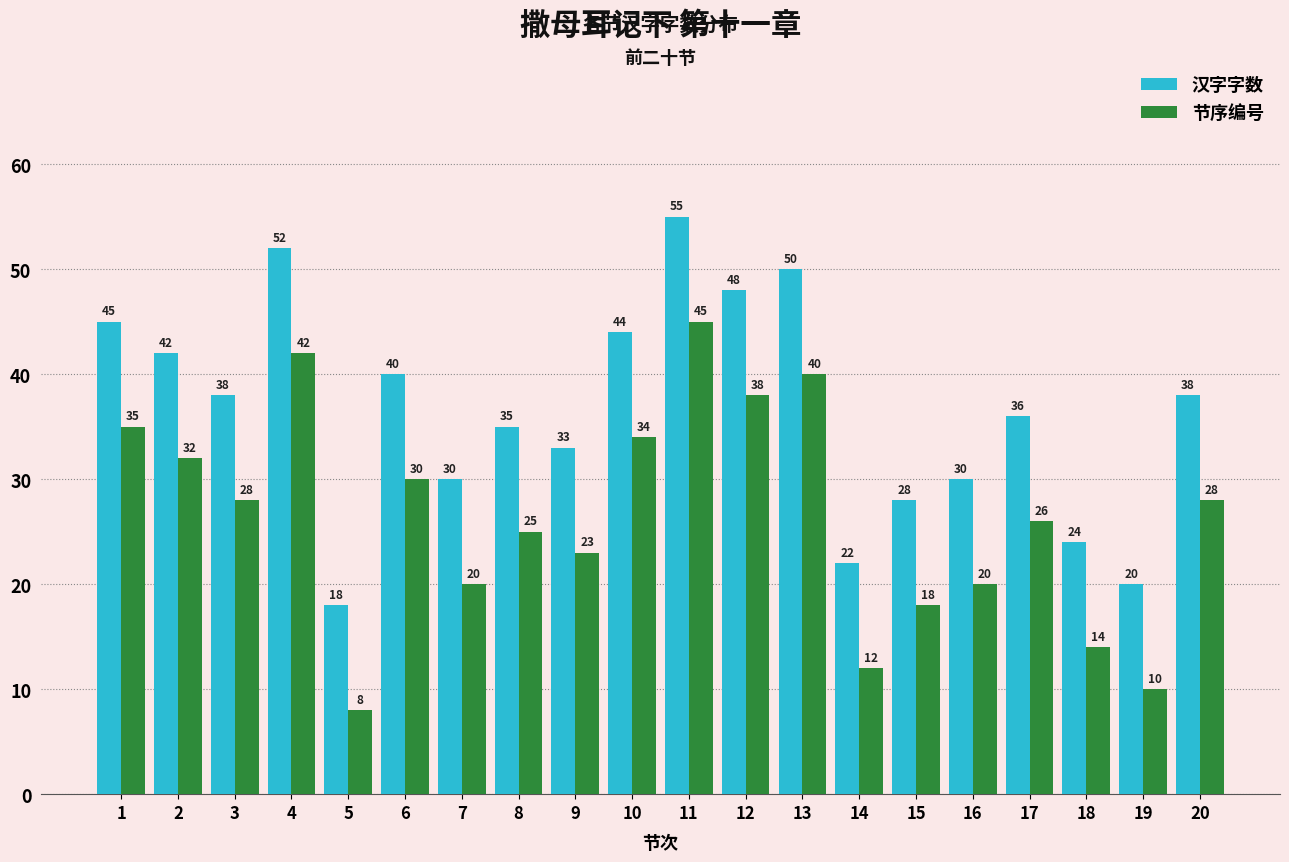

Are the bars horizontal?

No